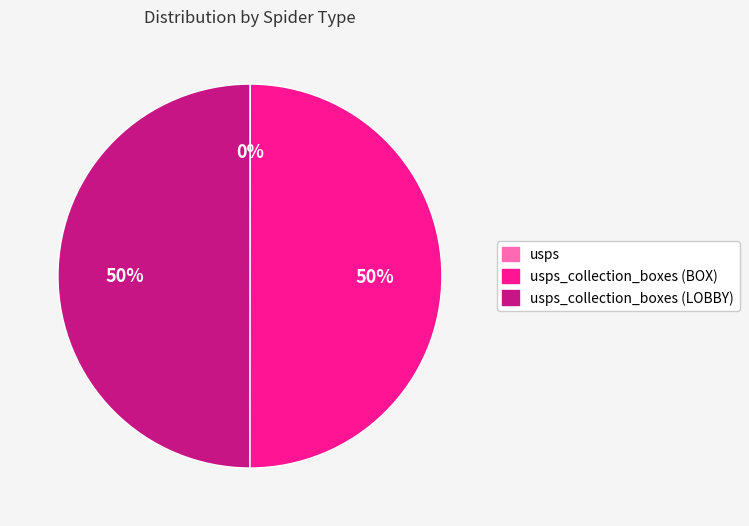

To the nearest percent, what is the average slice percentage?

33%